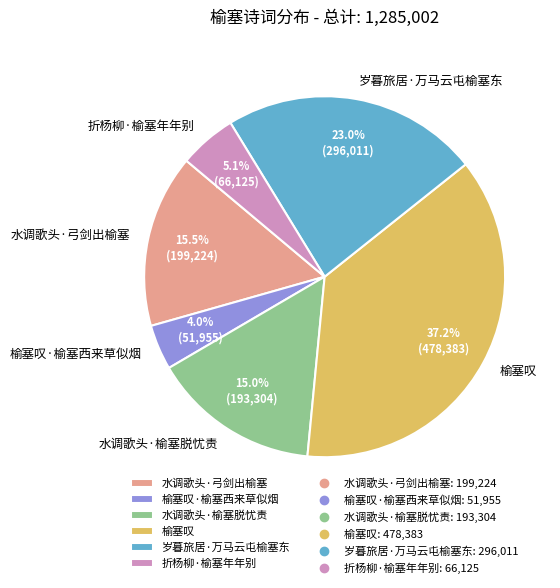

Approximately how many times larger is the value at 水调歌头·榆塞脱忧责 compared to 折杨柳·榆塞年年别?

2.9